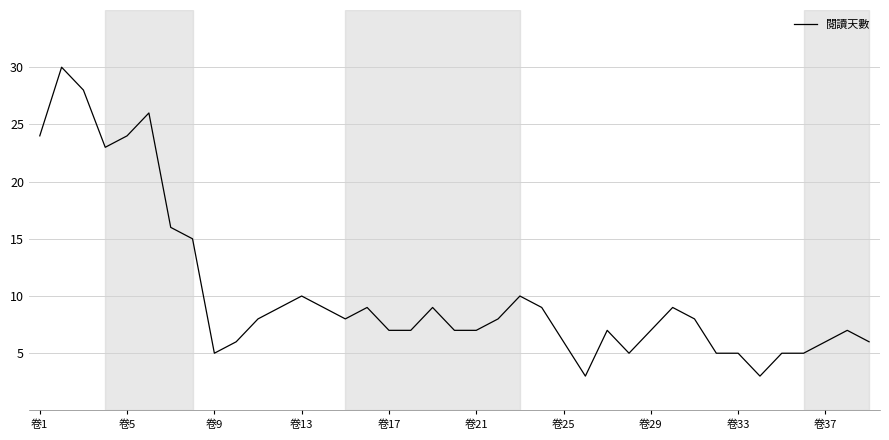

What is the maximum value shown in the chart?

30